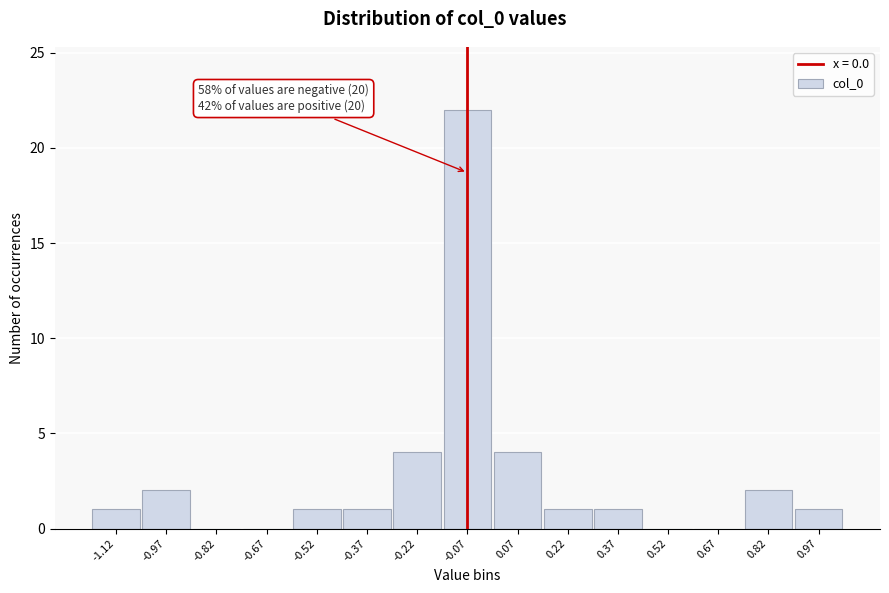

Reading right to left, transcribe all the data shown in this chart.

0.97=1	0.82=2	0.67=0	0.52=0	0.37=1	0.22=1	0.07=4	-0.07=22	-0.22=4	-0.37=1	-0.52=1	-0.67=0	-0.82=0	-0.97=2	-1.12=1